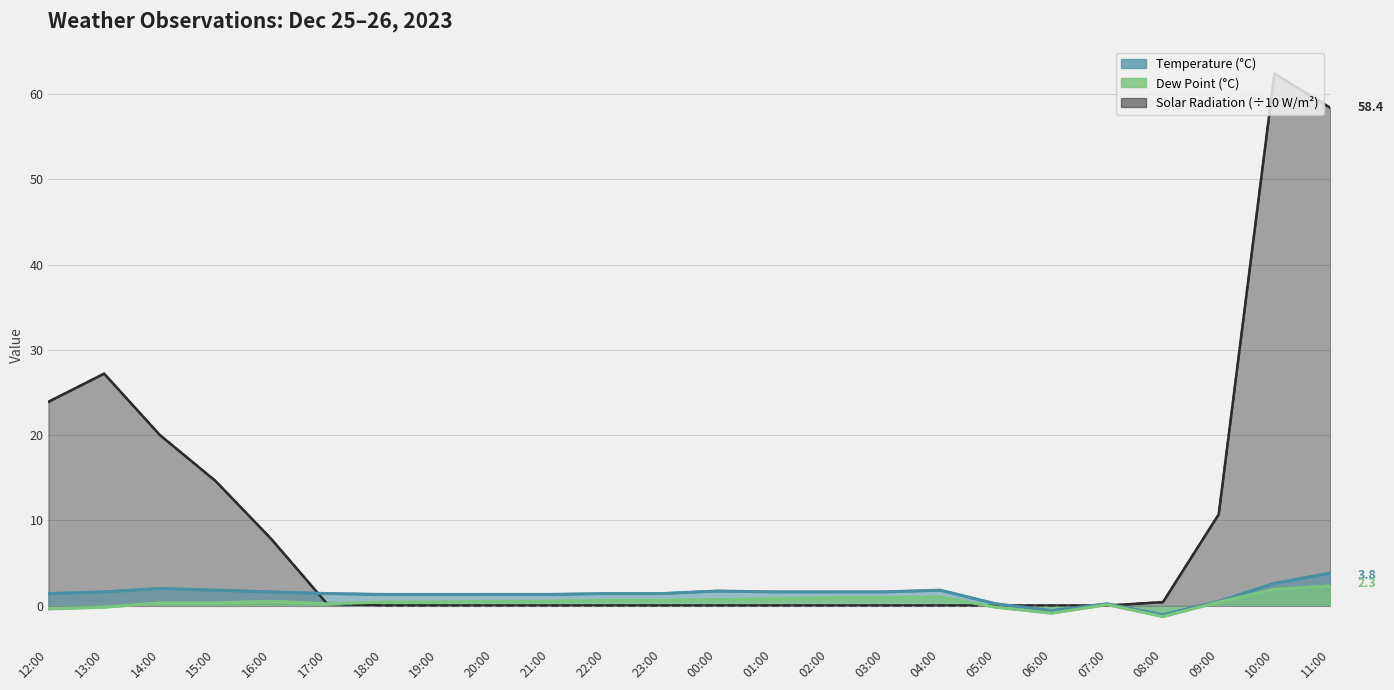

Reading left to right, list all the values displayed in this chart.

Temperature: 12:00=1.4	13:00=1.6	14:00=2.0	15:00=1.8	16:00=1.6	17:00=1.4	18:00=1.3	19:00=1.3	20:00=1.3	21:00=1.3	22:00=1.4	23:00=1.4	00:00=1.7	01:00=1.6	02:00=1.6	03:00=1.6	04:00=1.8	05:00=0.2	06:00=-0.6	07:00=0.2	08:00=-1.1	09:00=0.5	10:00=2.6	11:00=3.8
Dew Point: 12:00=-0.4	13:00=-0.2	14:00=0.3	15:00=0.3	16:00=0.5	17:00=0.2	18:00=0.4	19:00=0.4	20:00=0.5	21:00=0.5	22:00=0.6	23:00=0.6	00:00=0.7	01:00=0.8	02:00=0.9	03:00=0.9	04:00=1.0	05:00=-0.2	06:00=-0.9	07:00=0.1	08:00=-1.3	09:00=0.4	10:00=1.9	11:00=2.3
Solar Radiation (x10): 12:00=23.9	13:00=27.2	14:00=20.0	15:00=14.6	16:00=7.8	17:00=0.2	18:00=0.0	19:00=0.0	20:00=0.0	21:00=0.0	22:00=0.0	23:00=0.0	00:00=0.0	01:00=0.0	02:00=0.0	03:00=0.0	04:00=0.0	05:00=0.0	06:00=0.0	07:00=0.0	08:00=0.4	09:00=10.7	10:00=62.4	11:00=58.4